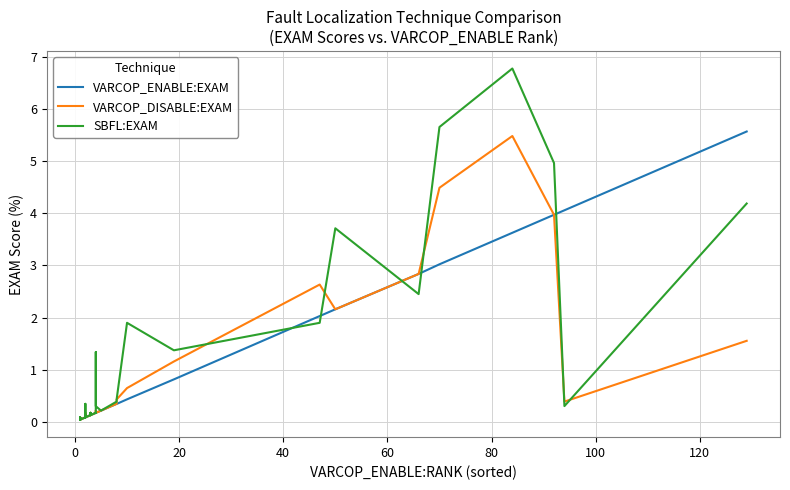

The value of VARCOP_DISABLE:EXAM at 15 is 0.0. True or false?

False